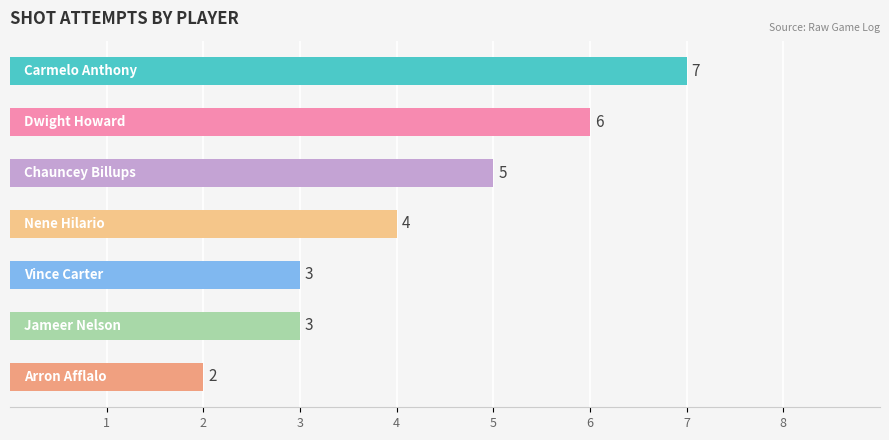

What is the value of the 2nd bar from the top?

6